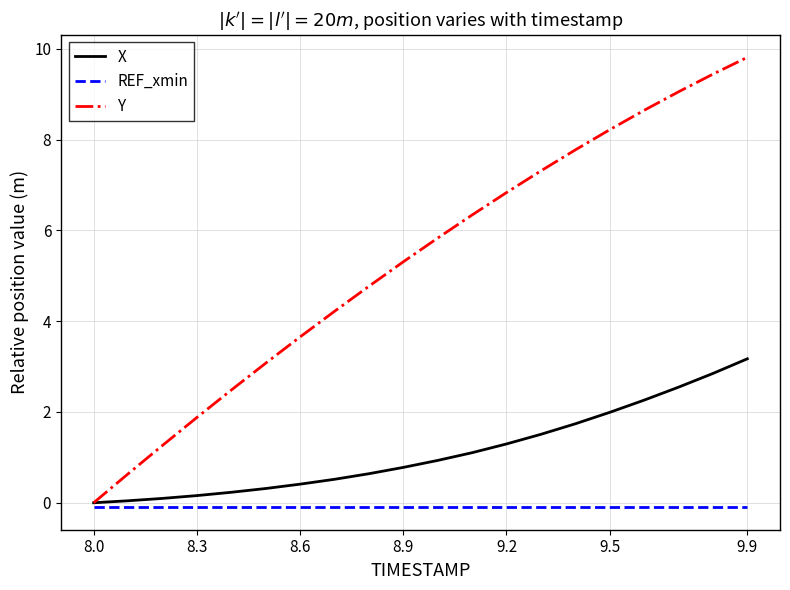

Which series has the largest total across all categories?

Y